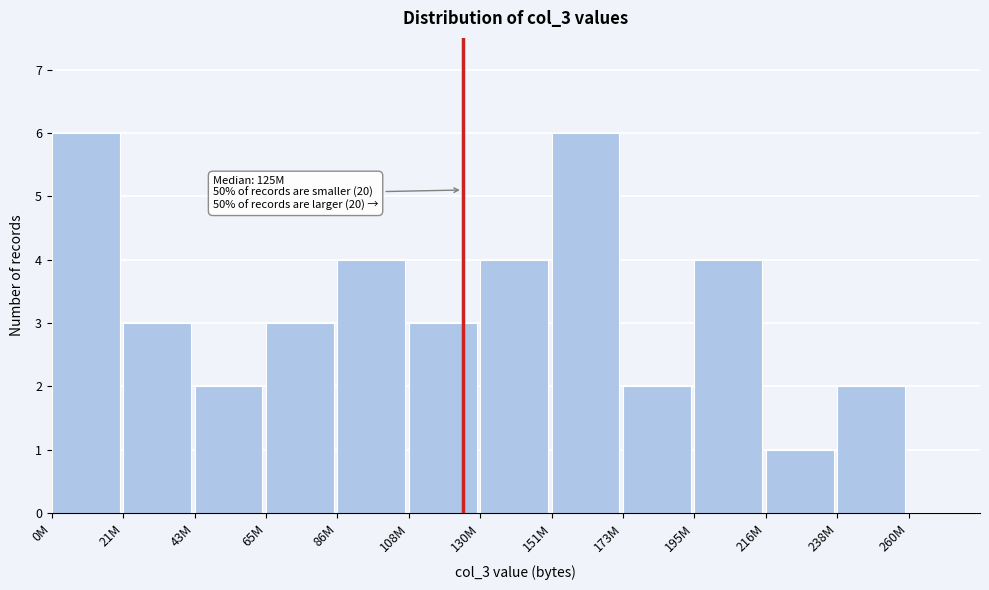

Reading left to right, transcribe all the data shown in this chart.

6	3	2	3	4	3	4	6	2	4	1	2